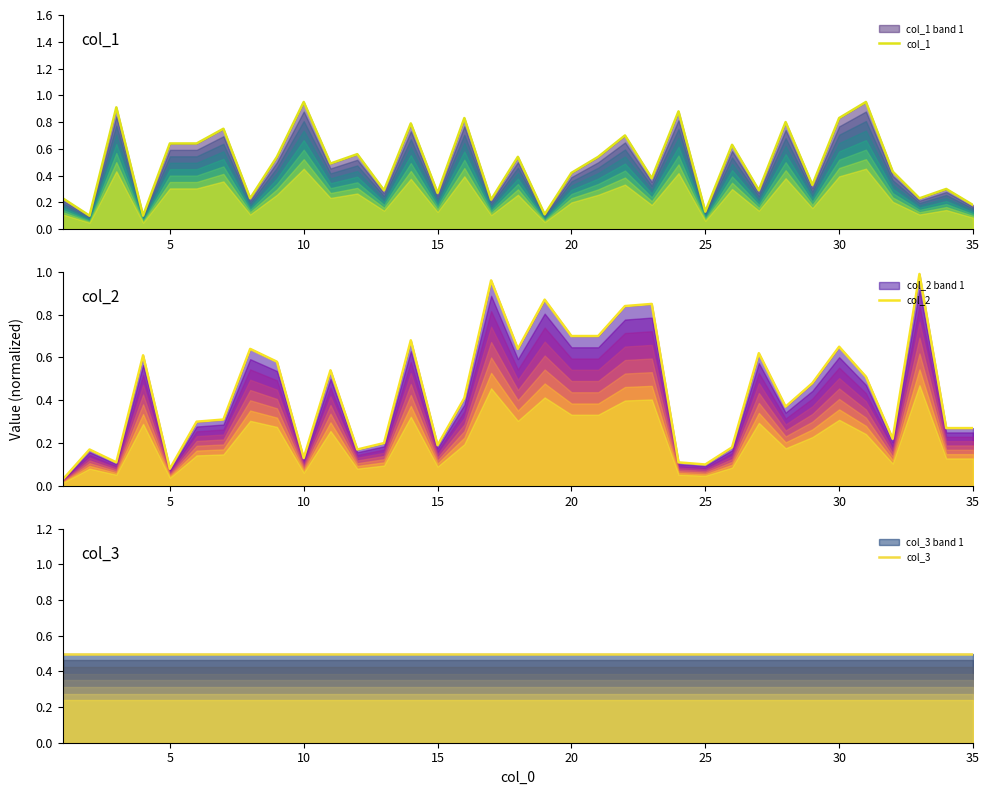

Reading left to right, transcribe all the data shown in this chart.

col_1: 0.2	0.1	0.9	0.1	0.6	0.6	0.8	0.2	0.5	0.9	0.5	0.6	0.3	0.8	0.3	0.8	0.2	0.5	0.1	0.4	0.5	0.7	0.4	0.9	0.1	0.6	0.3	0.8	0.3	0.8	0.9	0.4	0.2	0.3	0.2
col_2: 0.0	0.2	0.1	0.6	0.1	0.3	0.3	0.6	0.6	0.1	0.5	0.2	0.2	0.7	0.2	0.4	1.0	0.6	0.9	0.7	0.7	0.8	0.8	0.1	0.1	0.2	0.6	0.4	0.5	0.7	0.5	0.2	1.0	0.3	0.3
col_3: 0.5	0.5	0.5	0.5	0.5	0.5	0.5	0.5	0.5	0.5	0.5	0.5	0.5	0.5	0.5	0.5	0.5	0.5	0.5	0.5	0.5	0.5	0.5	0.5	0.5	0.5	0.5	0.5	0.5	0.5	0.5	0.5	0.5	0.5	0.5